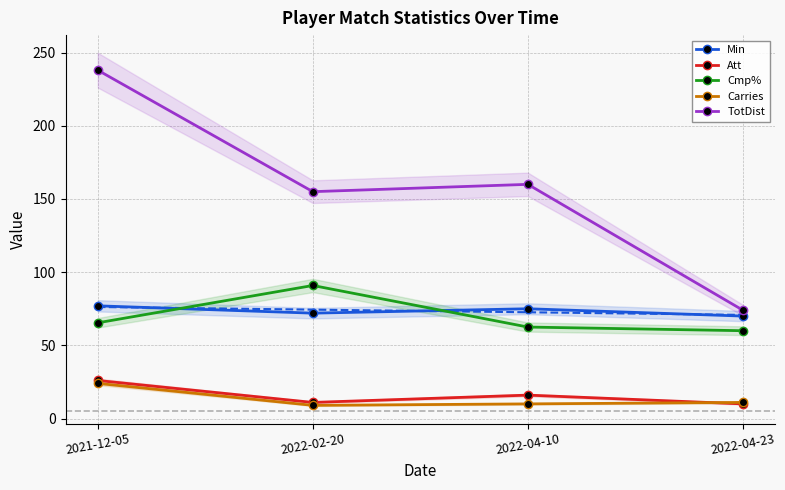

In Cmp%, how many points are higher than both neighbors (excluding endpoints)?

1